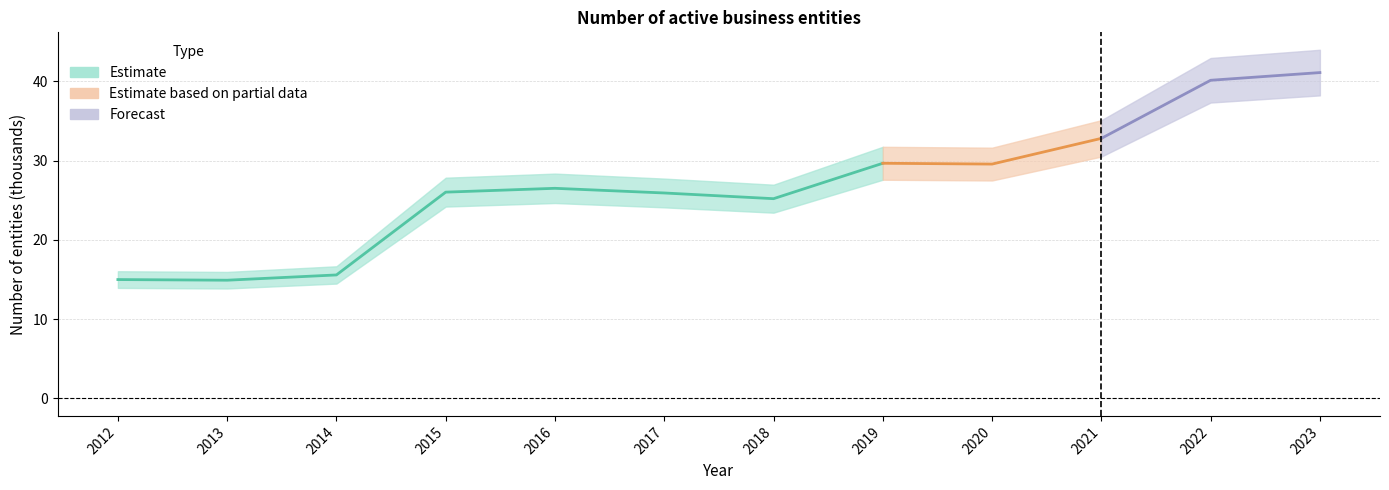

What is the difference between the values at 2021 and 2020?

3.2